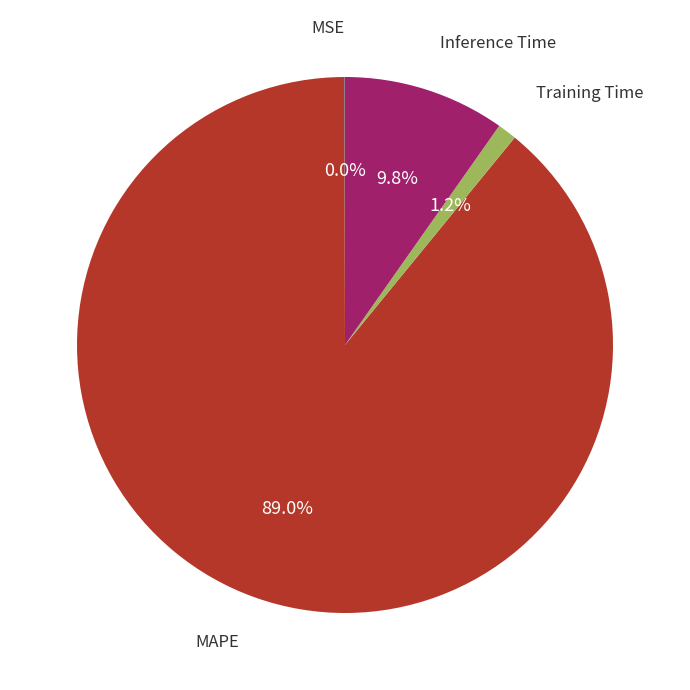

Does any single category account for the majority?

Yes